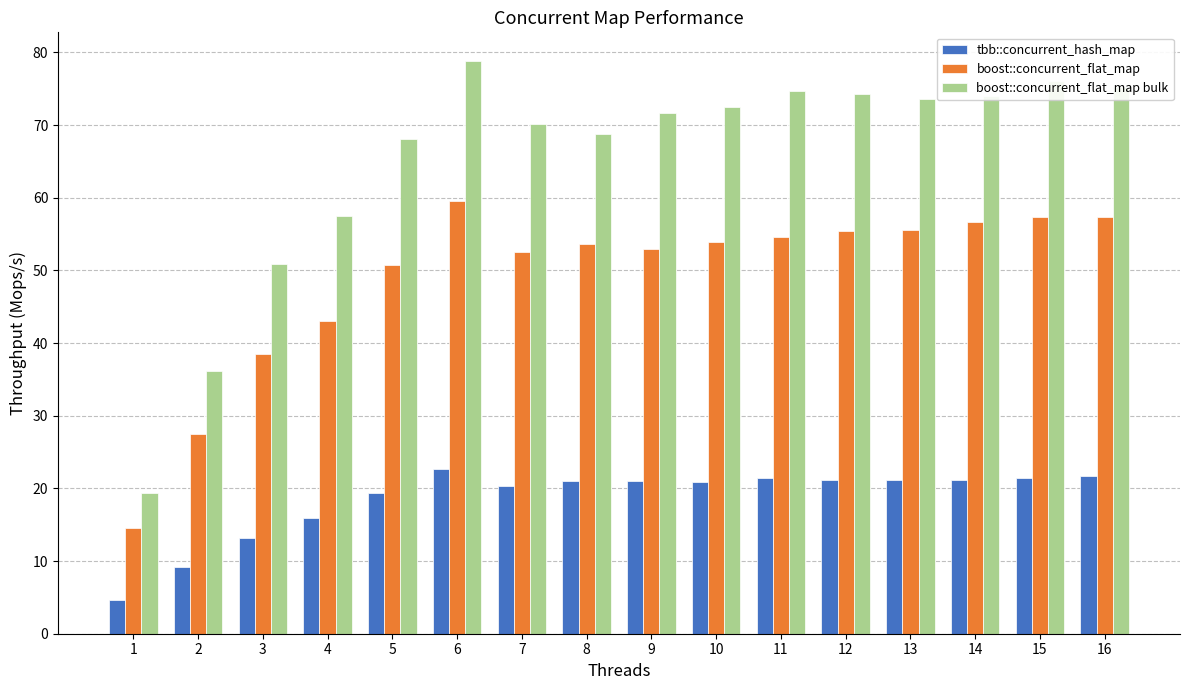

Rank the series by their average value, from highest to lowest.

boost::concurrent_flat_map bulk, boost::concurrent_flat_map, tbb::concurrent_hash_map